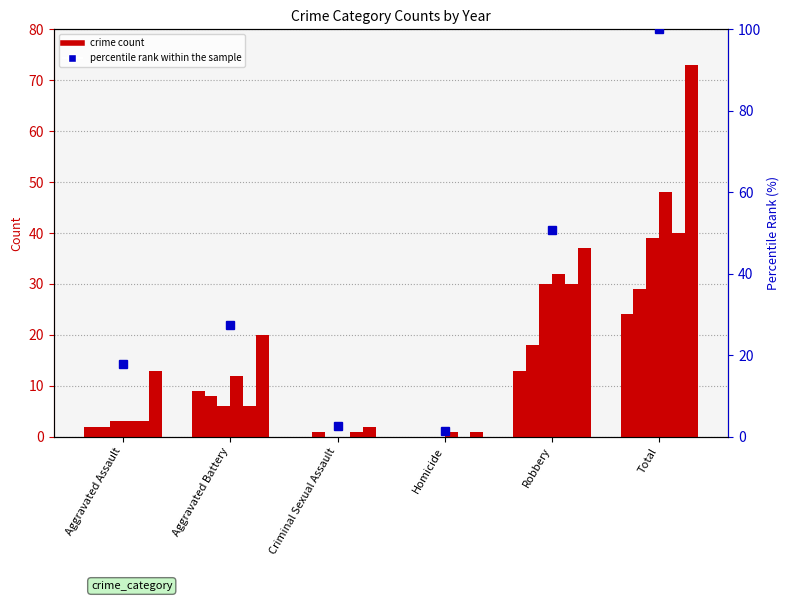

What position from the left is Aggravated Assault?

1